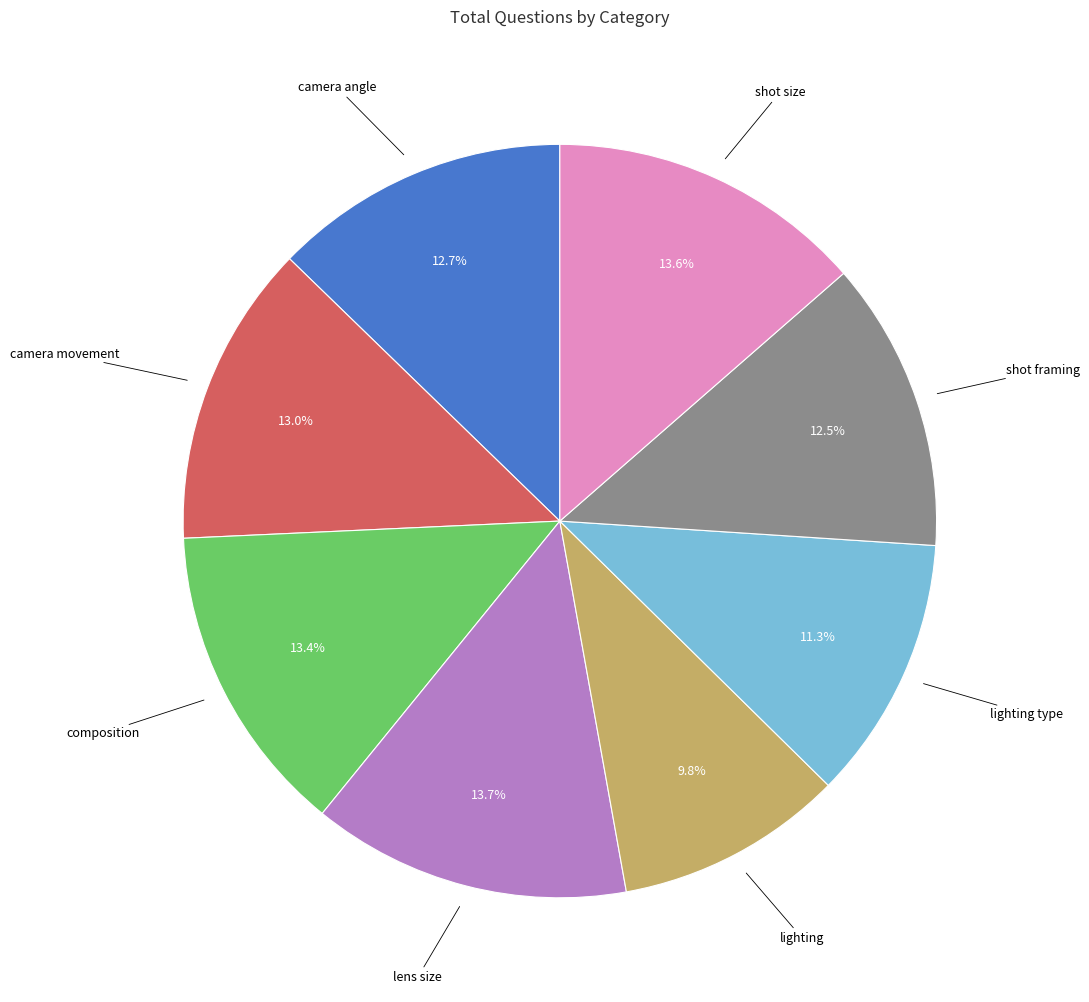

To the nearest percent, what percentage of the pie is lens size?

14%